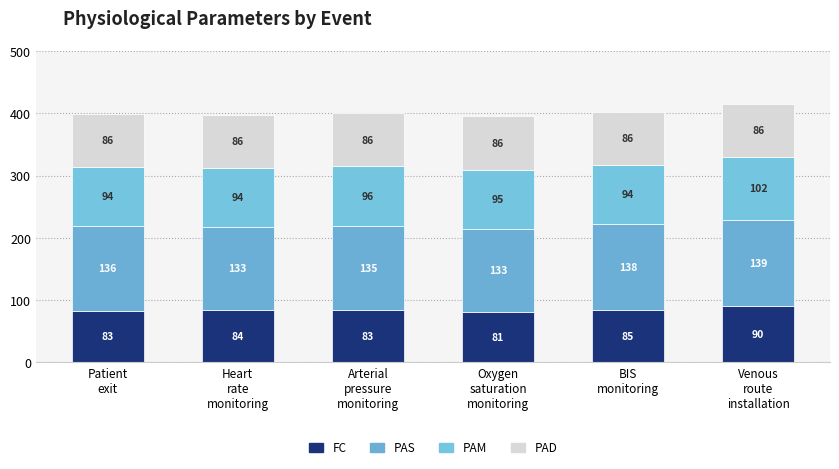

What is the average value of the PAD series?

85.7